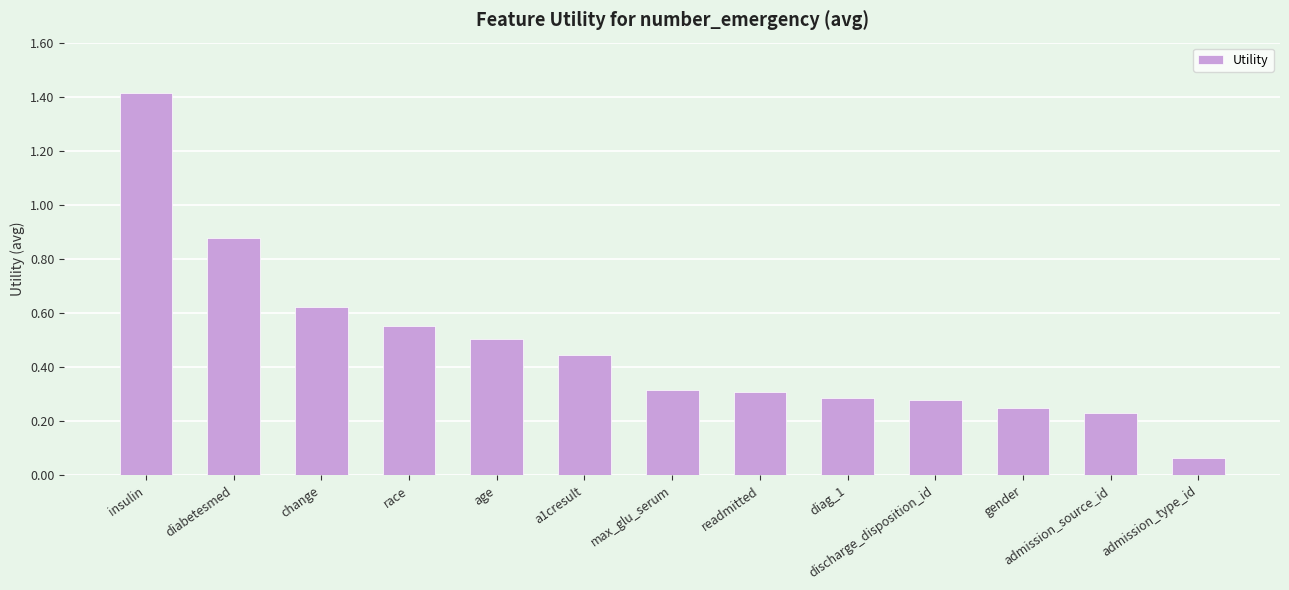

What is the change in value from insulin to diag_1?

-1.1